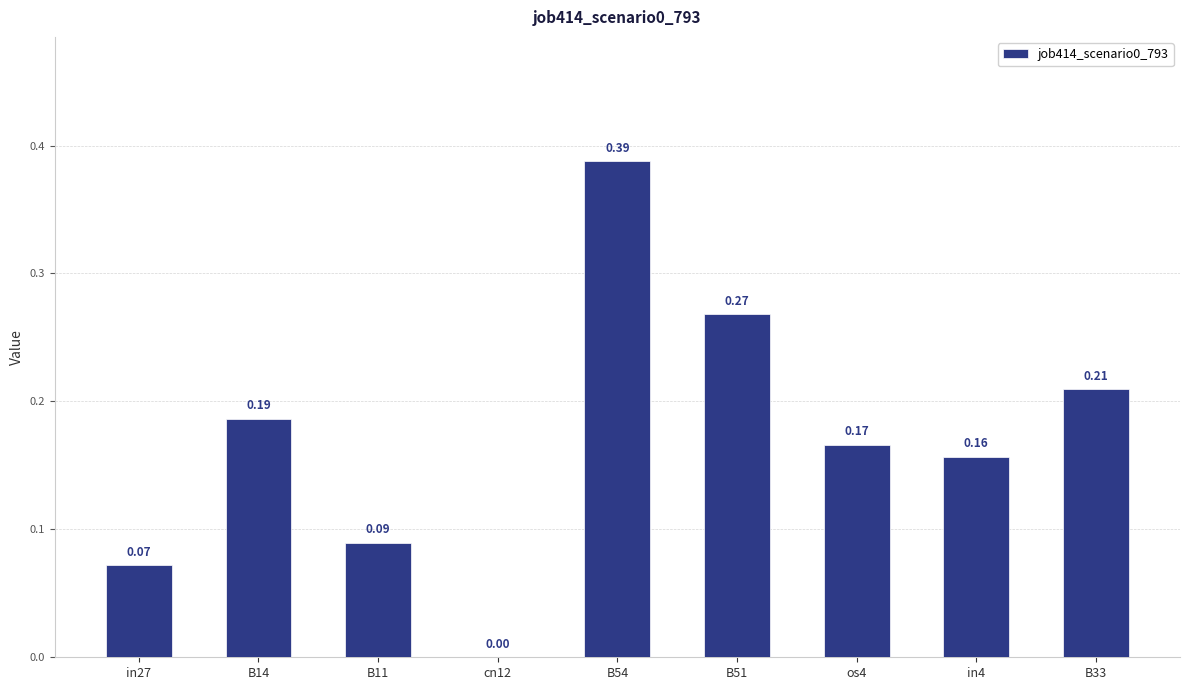

What is the change in value from cn12 to in4?

+0.2